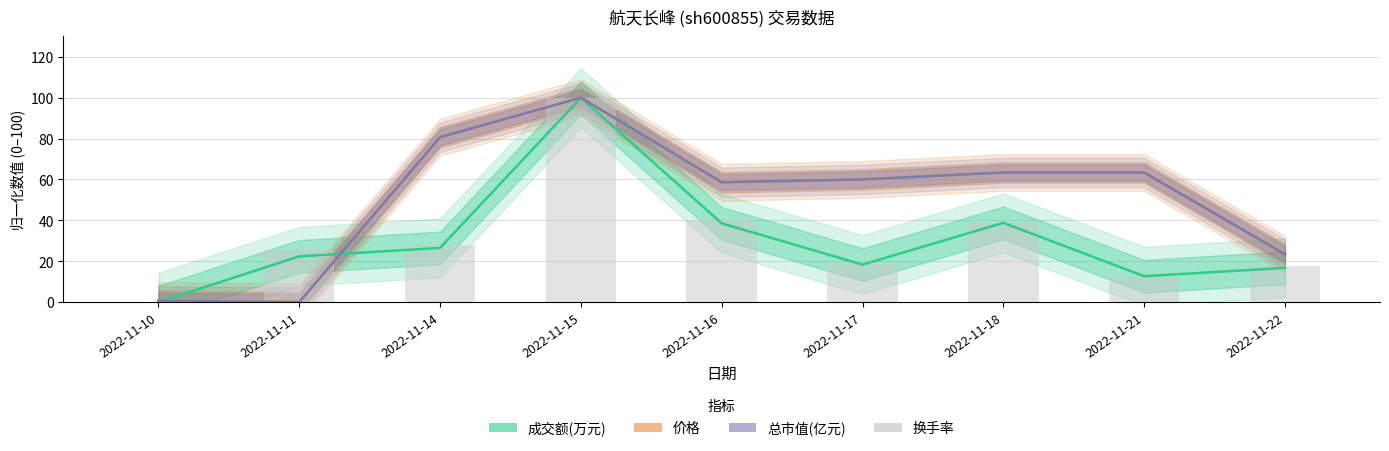

List the labels in order of value, largest first.

2022-11-15, 2022-11-16, 2022-11-18, 2022-11-14, 2022-11-11, 2022-11-17, 2022-11-22, 2022-11-21, 2022-11-10